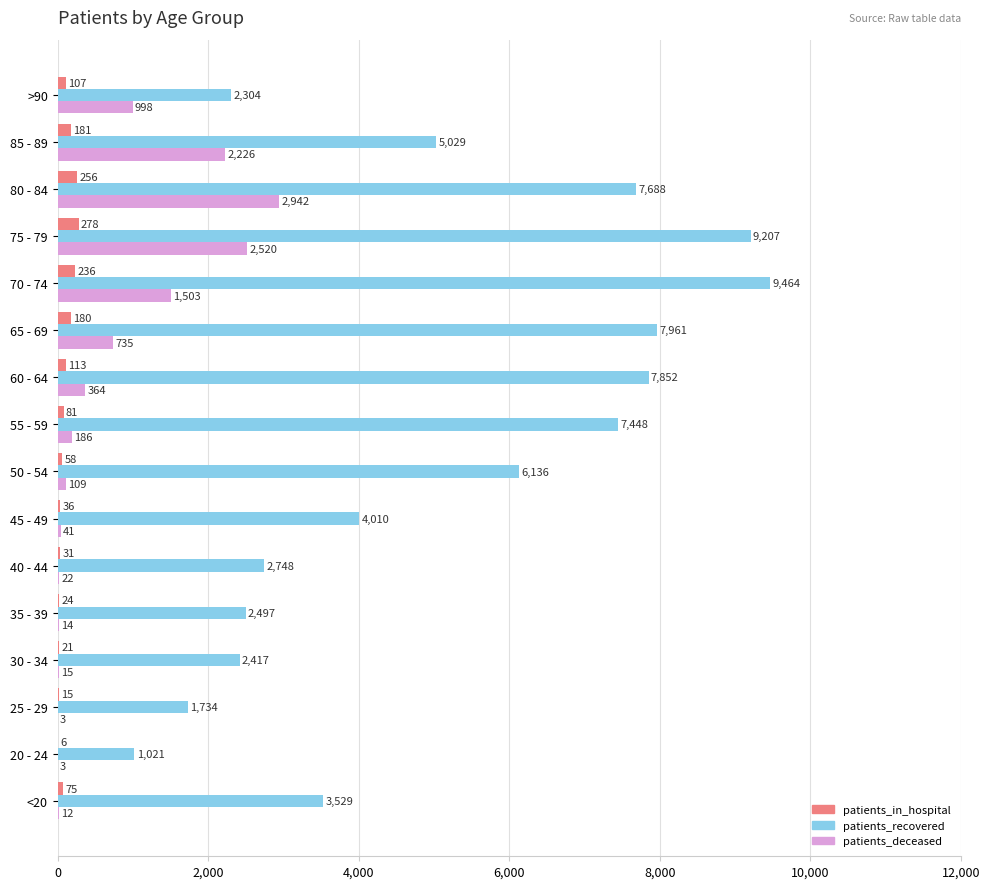

Is it true that patients_recovered equals 1642 at 35 - 39?

False